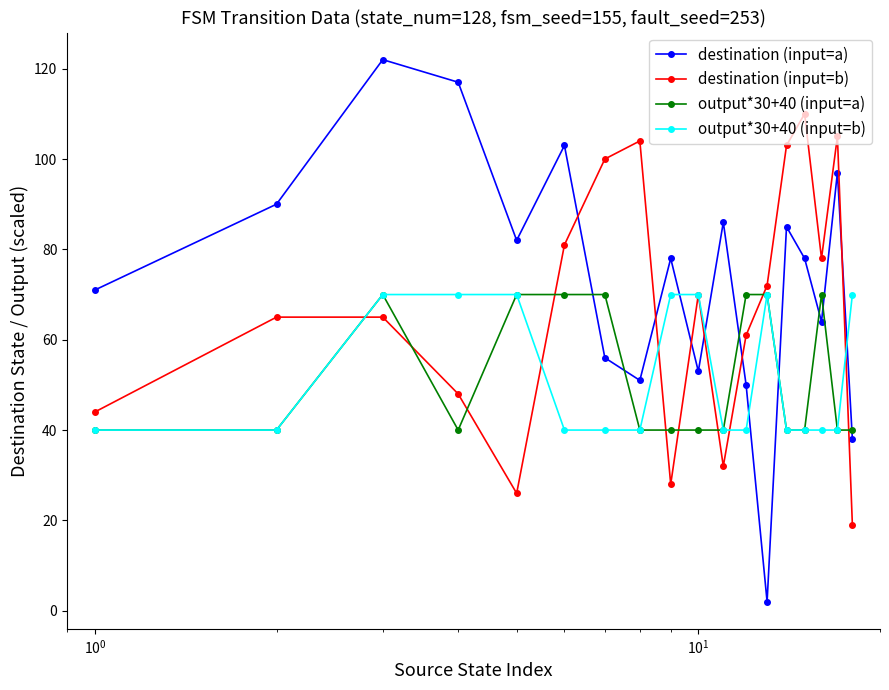

Which series ends up on top after the final intersection of output*30+40 (input=b) and destination (input=a)?

output*30+40 (input=b)